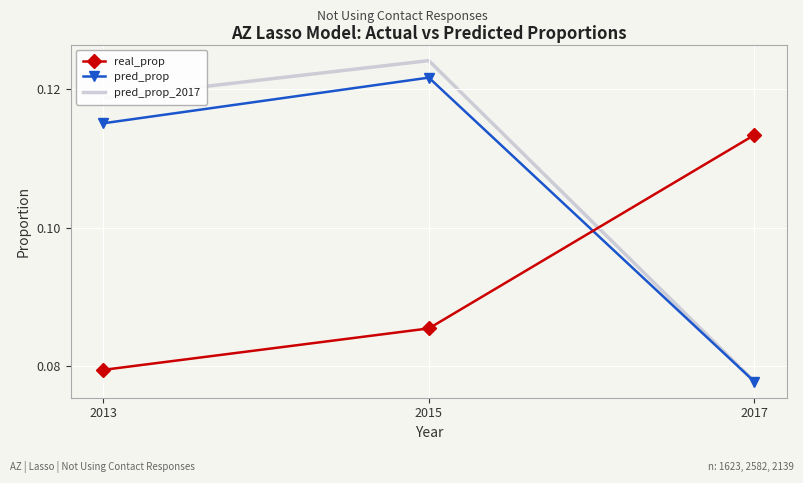

Rank the series at 2013 from lowest to highest value.

real_prop, pred_prop, pred_prop_2017